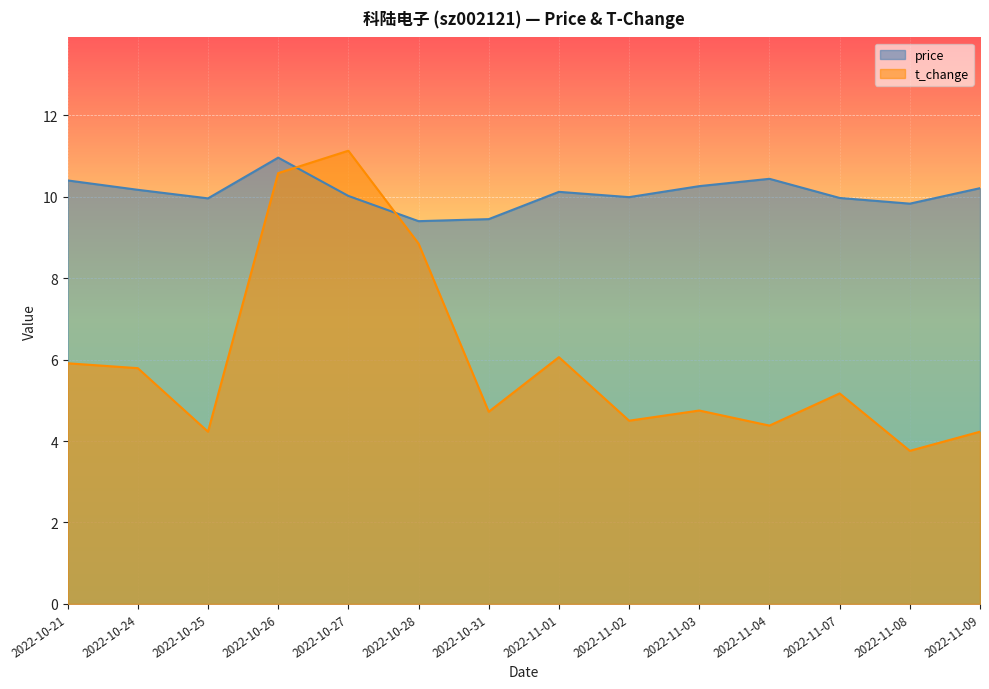

What is the label of the 6th point from the left?

2022-10-28